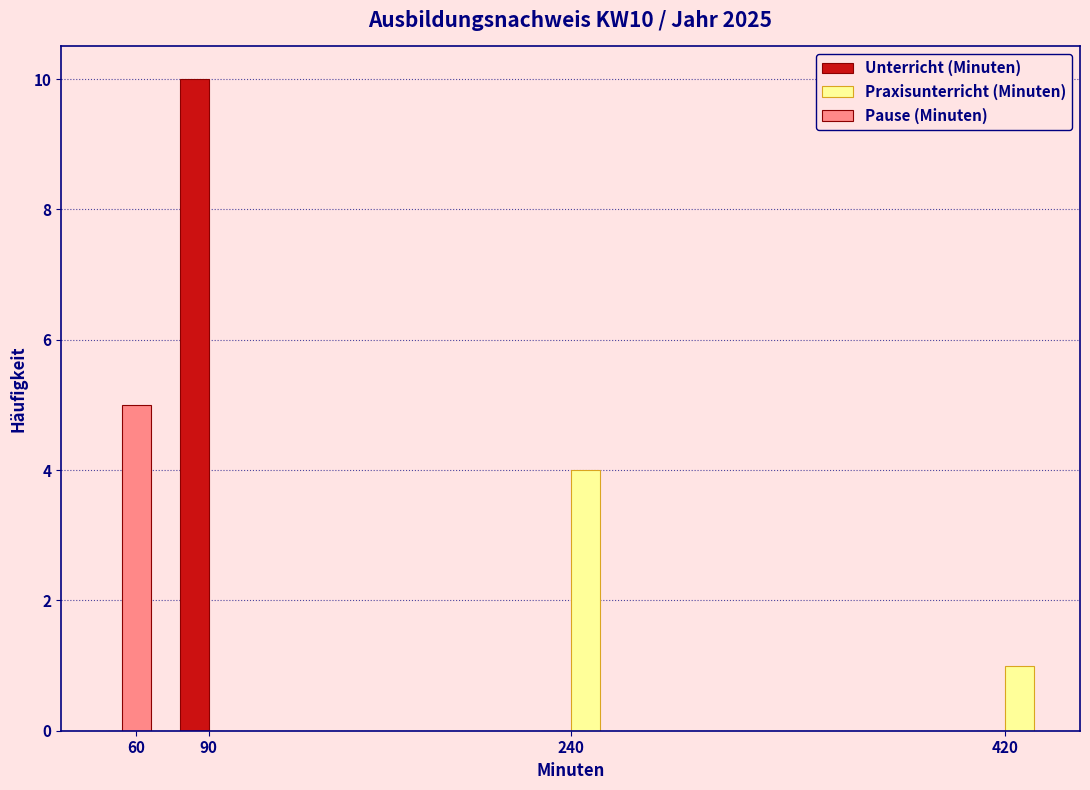

Reading left to right, extract all data points from this chart.

Unterricht (Minuten): 60=0	90=10	240=0	420=0
Praxisunterricht (Minuten): 60=0	90=0	240=4	420=1
Pause (Minuten): 60=5	90=0	240=0	420=0